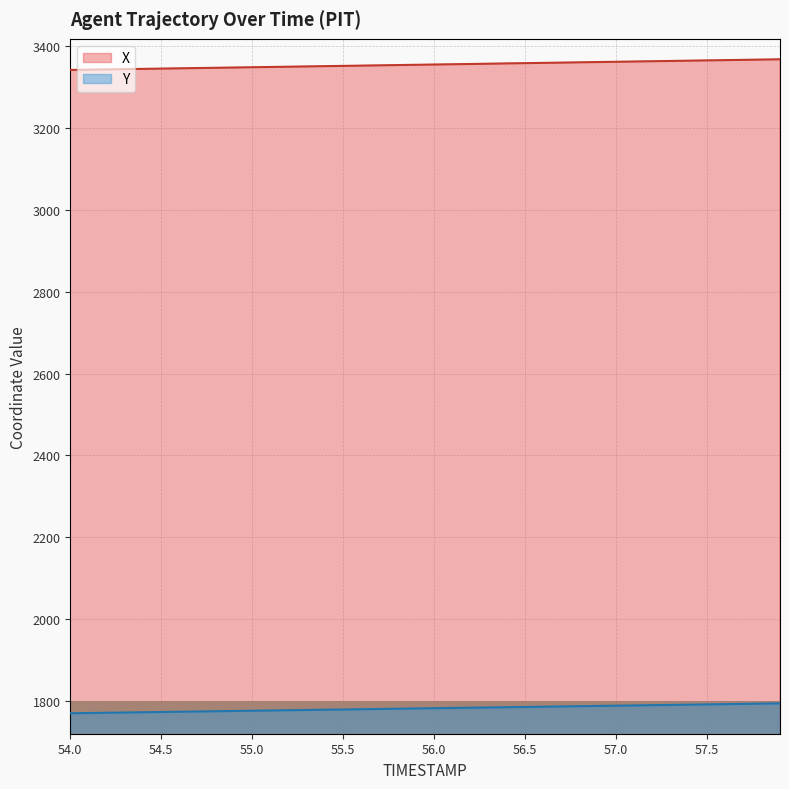

What are all the series names shown in the legend?

X, Y